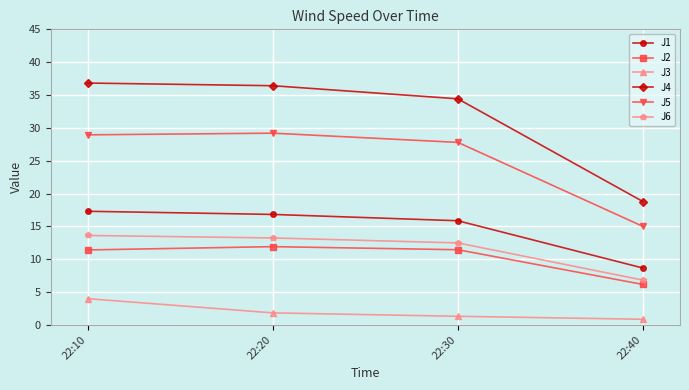

Which series changed the most between 22:30 and 22:40?

J4